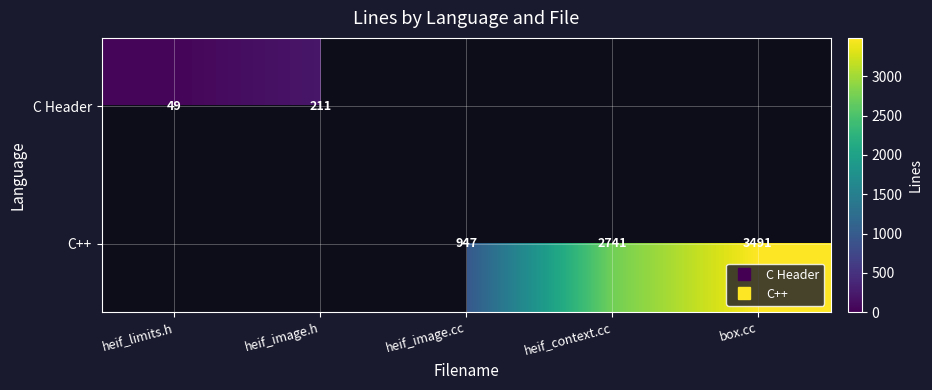

Rank the series by their maximum value, from highest to lowest.

C Header, C++